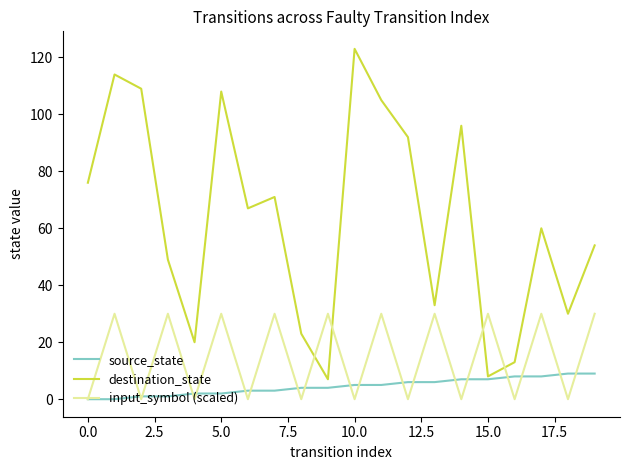

Which series has the largest range (max minus min)?

destination_state